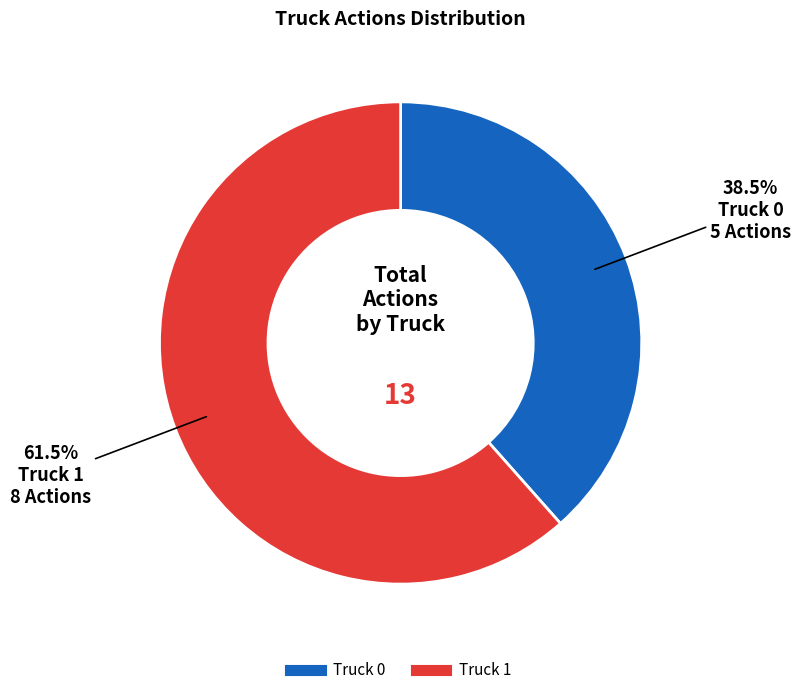

The Truck 0 slice represents 50% of the pie. True or false?

False